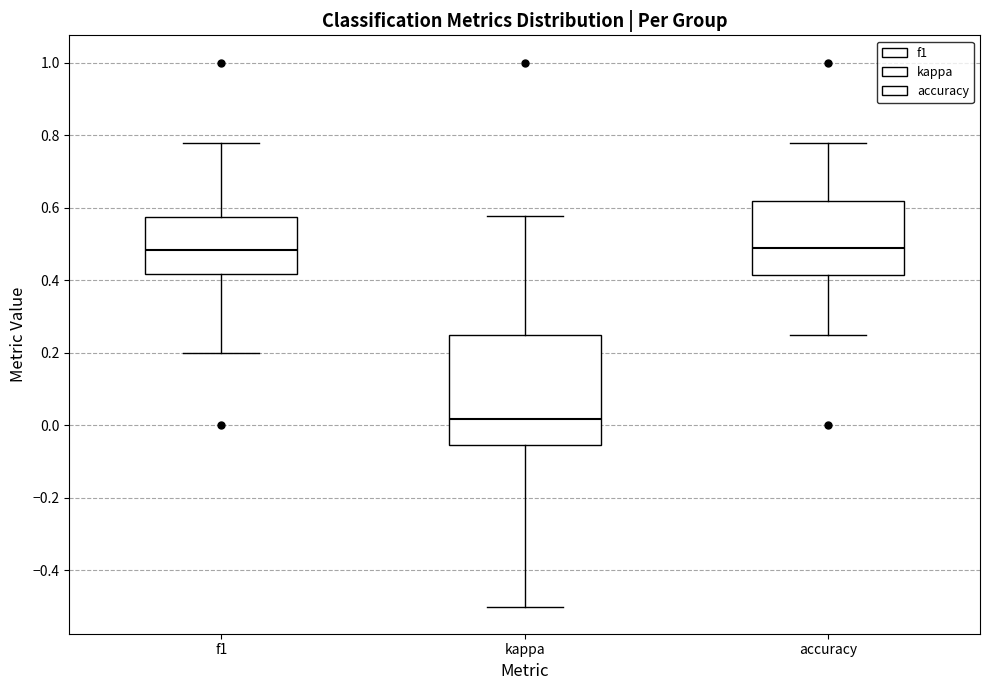

Where is the upper edge of the box for f1 on the y-axis? The values are not printed on the chart, so give them approximately, as read against the axis.

0.58